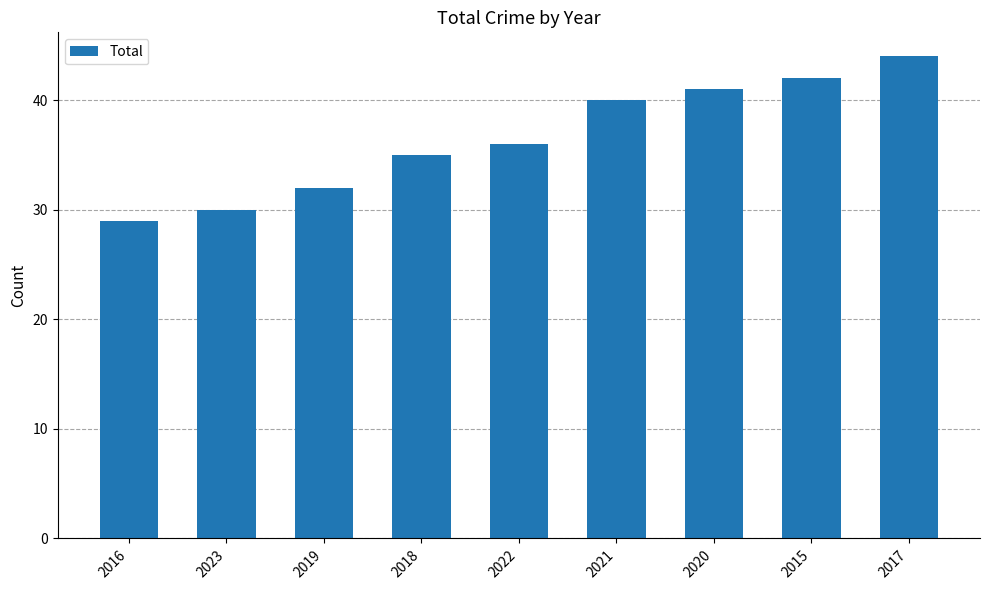

List the labels in order of value, largest first.

2017, 2015, 2020, 2021, 2022, 2018, 2019, 2023, 2016